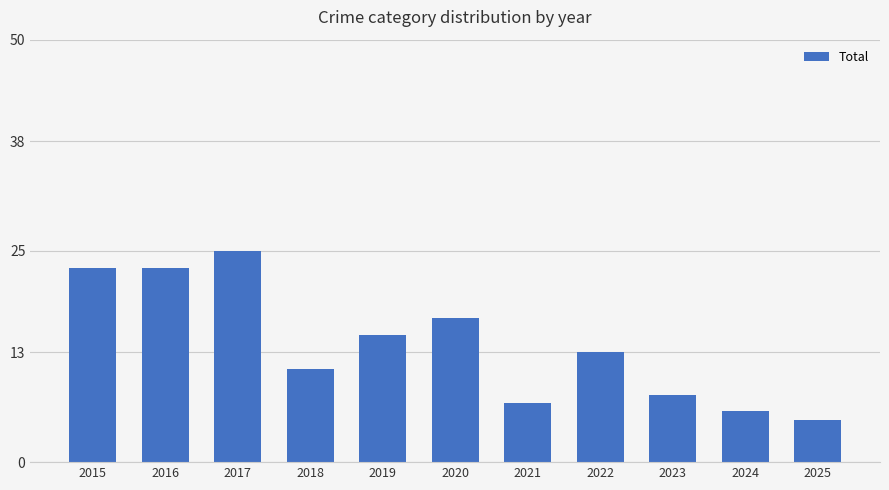

What is the change in value from 2020 to 2025?

-12